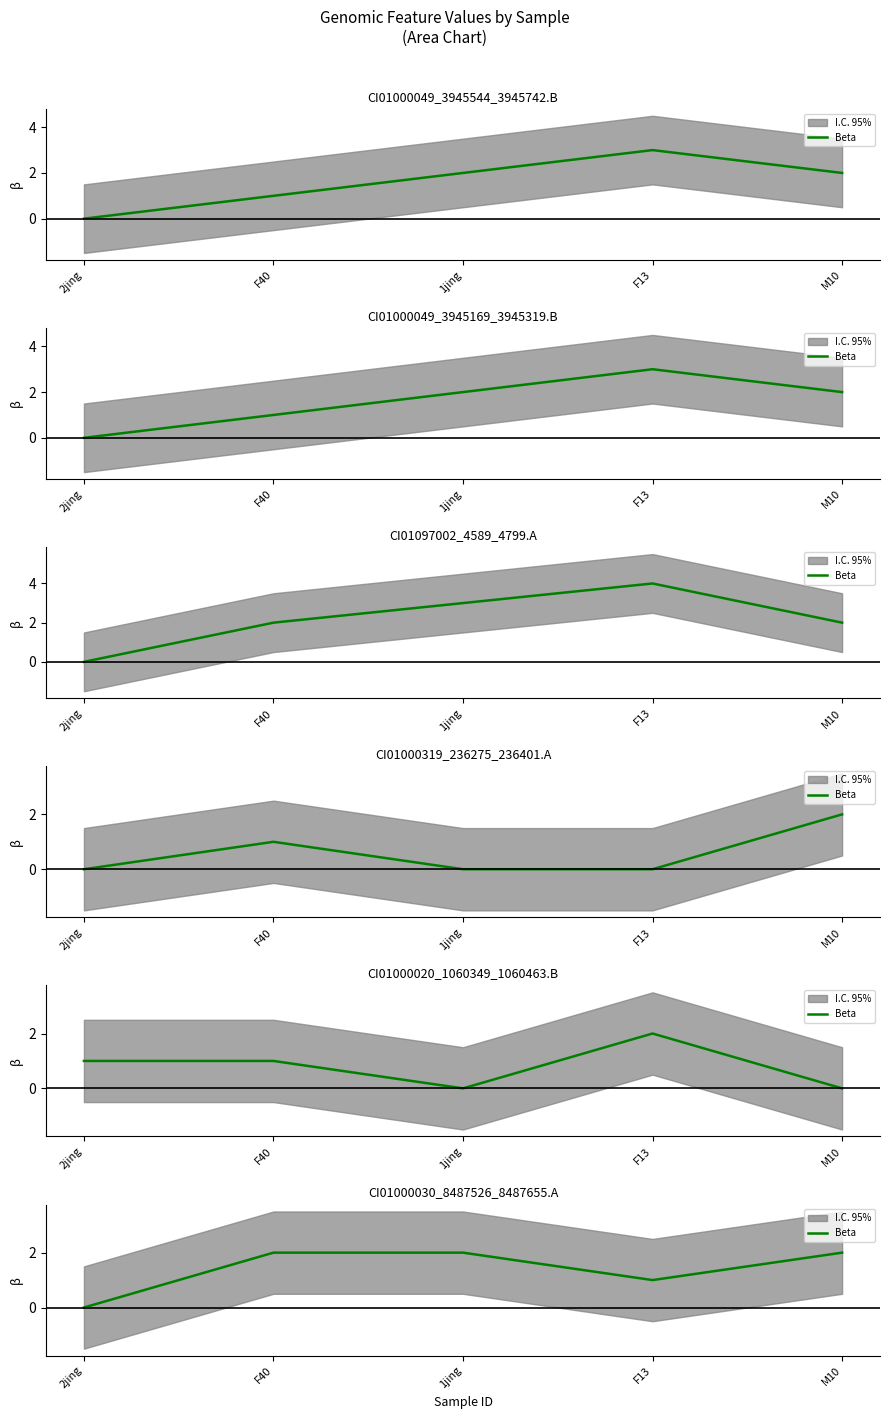

Which category has the highest value across all series?

F40